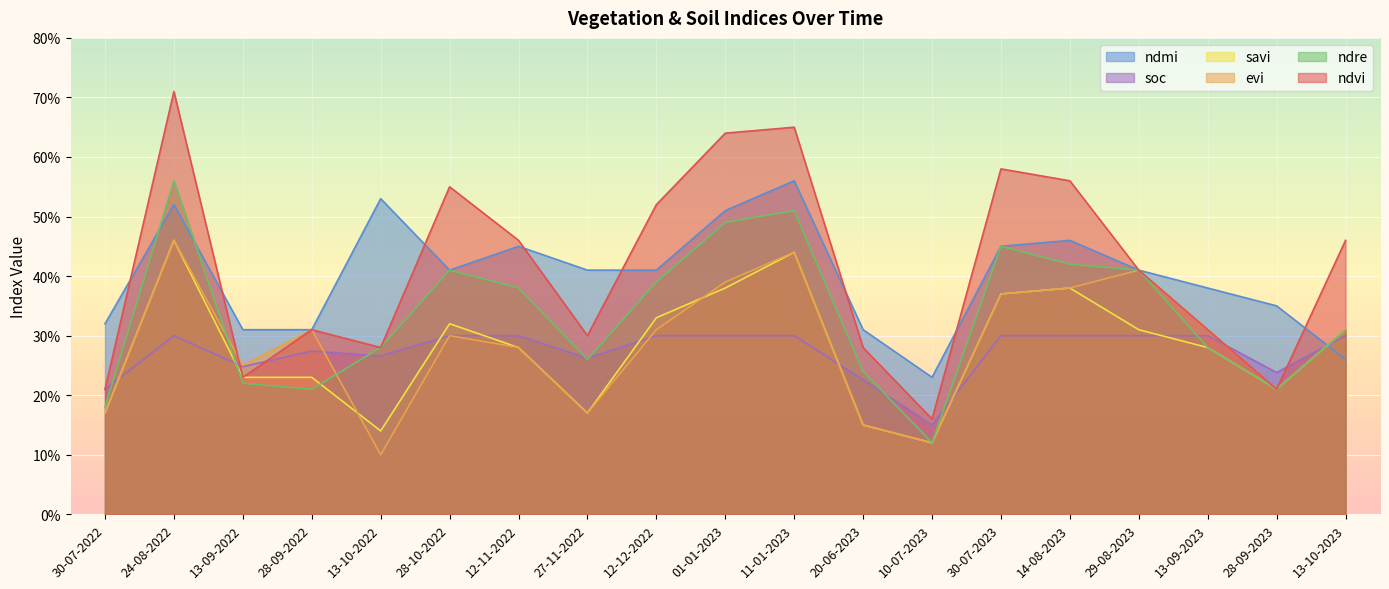

True or false: ndre and savi cross at least once.

True